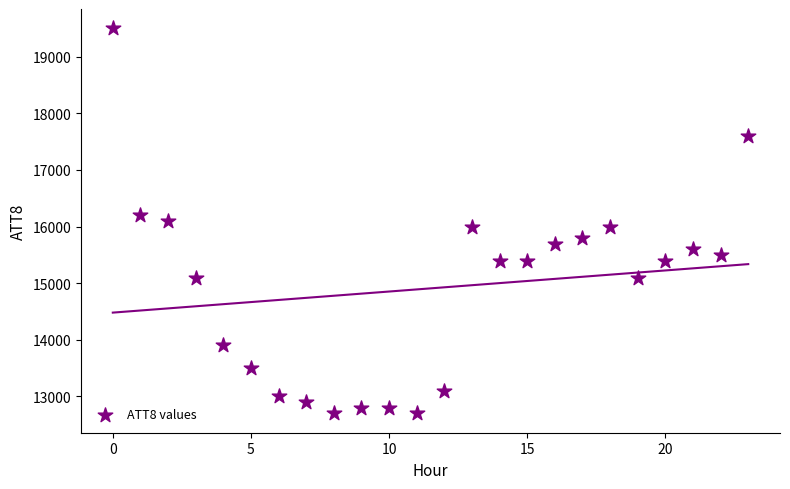

What is the range of Y values (max minus min)?

6800